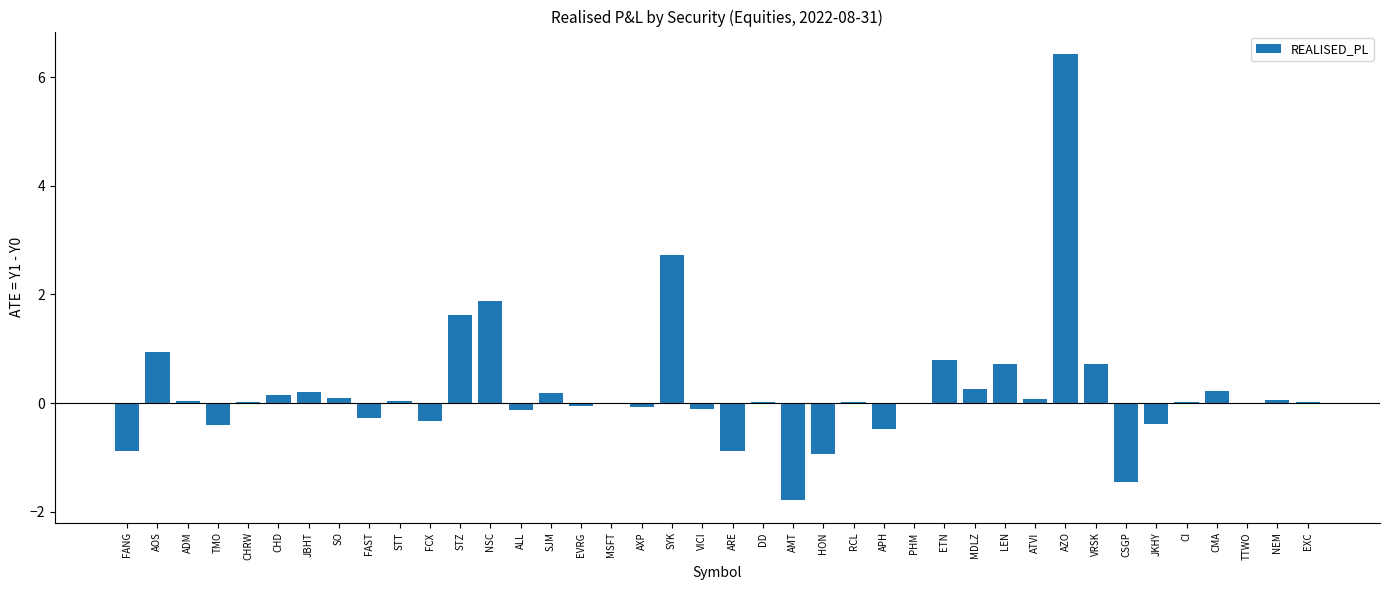

The value at STZ is 1.6. True or false?

True